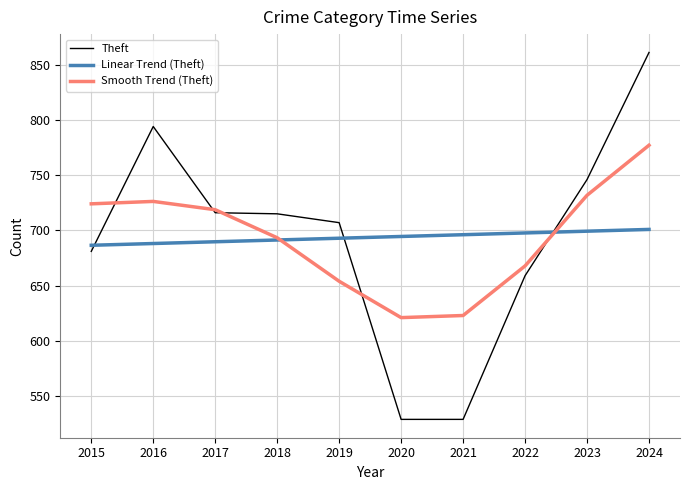

What is the average value of the Theft series?

693.7